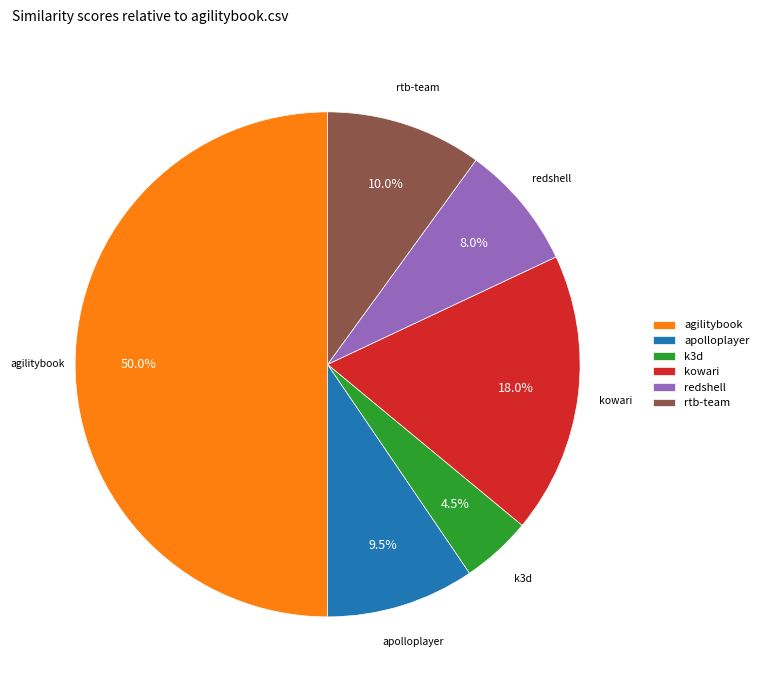

What is the total percentage of rtb-team and apolloplayer?

19.5%